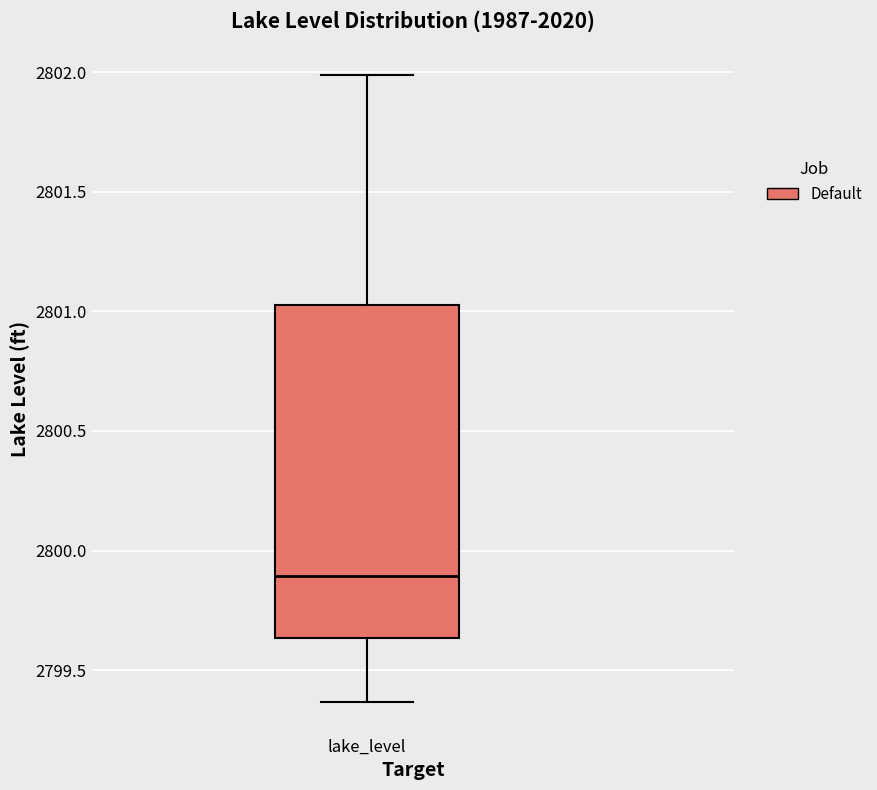

Where is the lower edge of the box for lake_level on the y-axis? The values are not printed on the chart, so give them approximately, as read against the axis.

2799.65